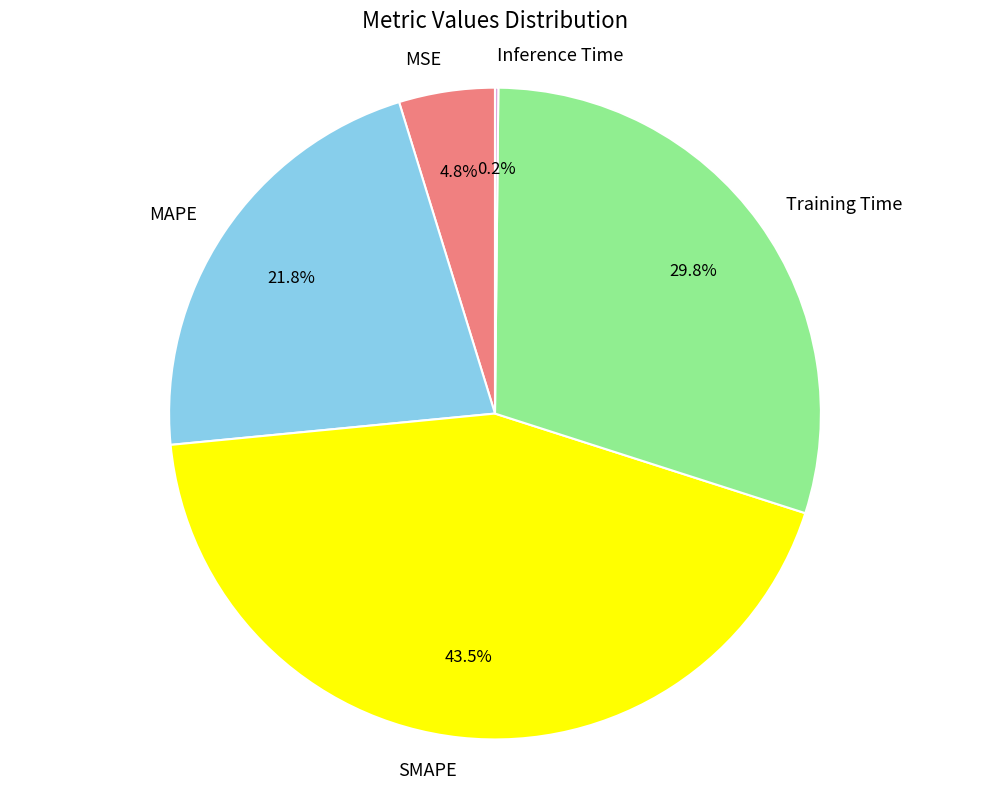

Approximately how many times larger is the value at SMAPE compared to MAPE?

2.0